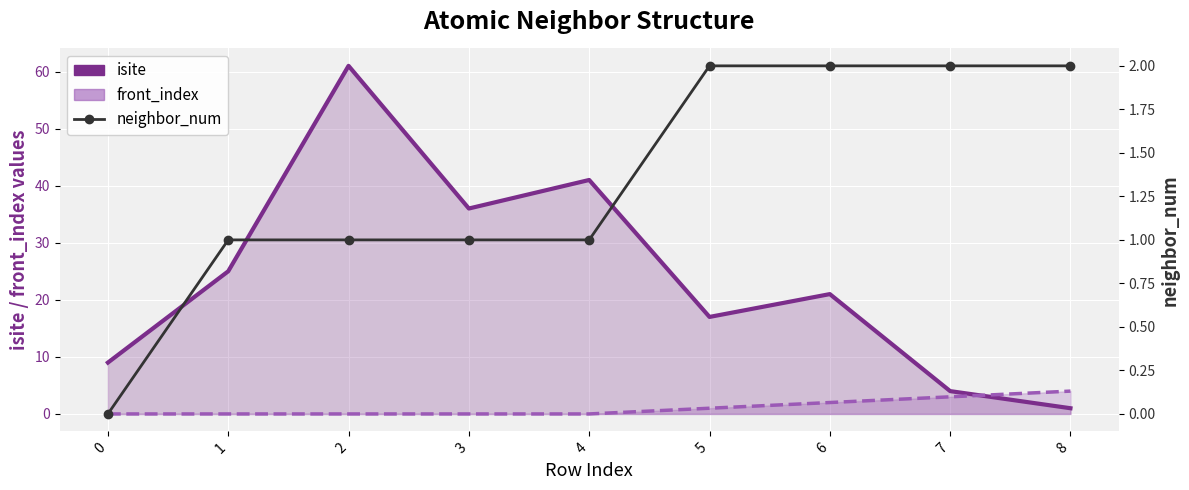

At which category is the sum across all series the highest?

2